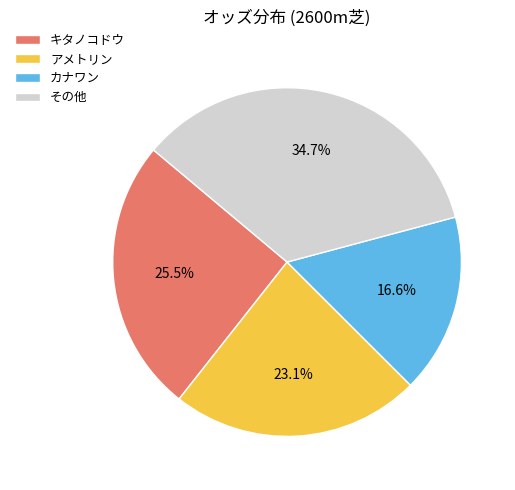

What percentage is NOT represented by カナワン?

83.4%